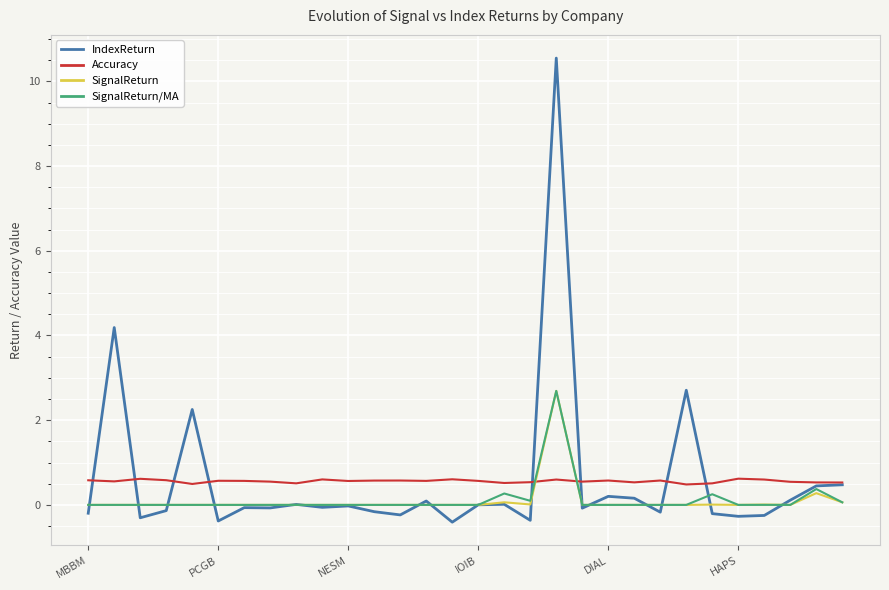

What is the difference between the maximum and minimum values in the SignalReturn/MA series?

2.7